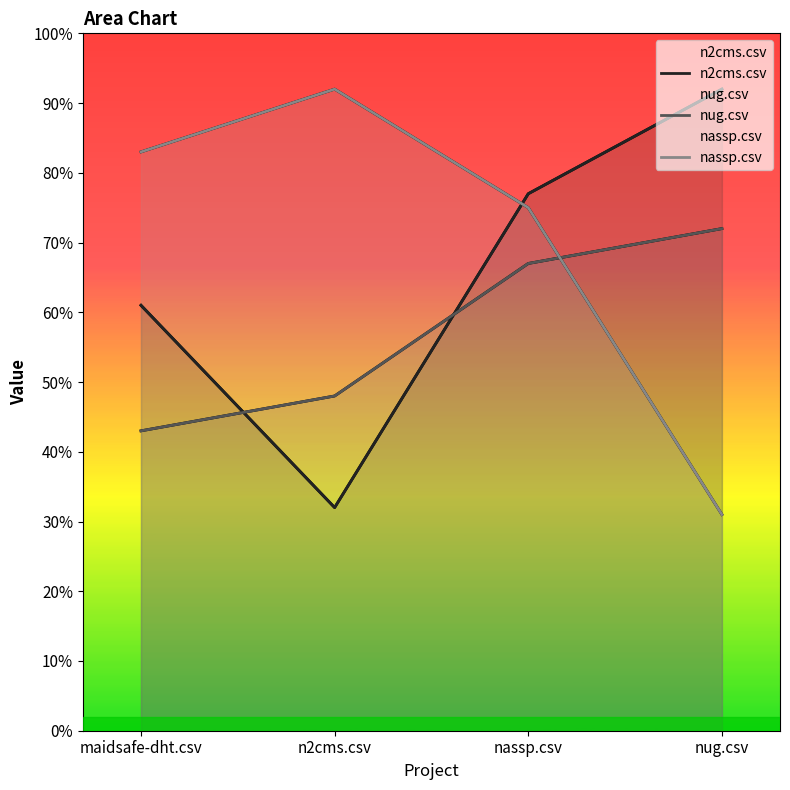

The nassp.csv series shows 0.4 at nug.csv. True or false?

False